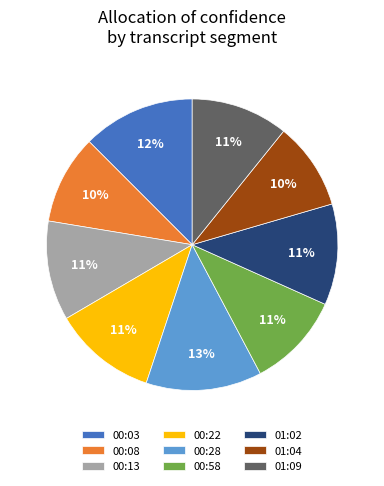

Which has a higher value, 00:58 or 00:03?

00:03